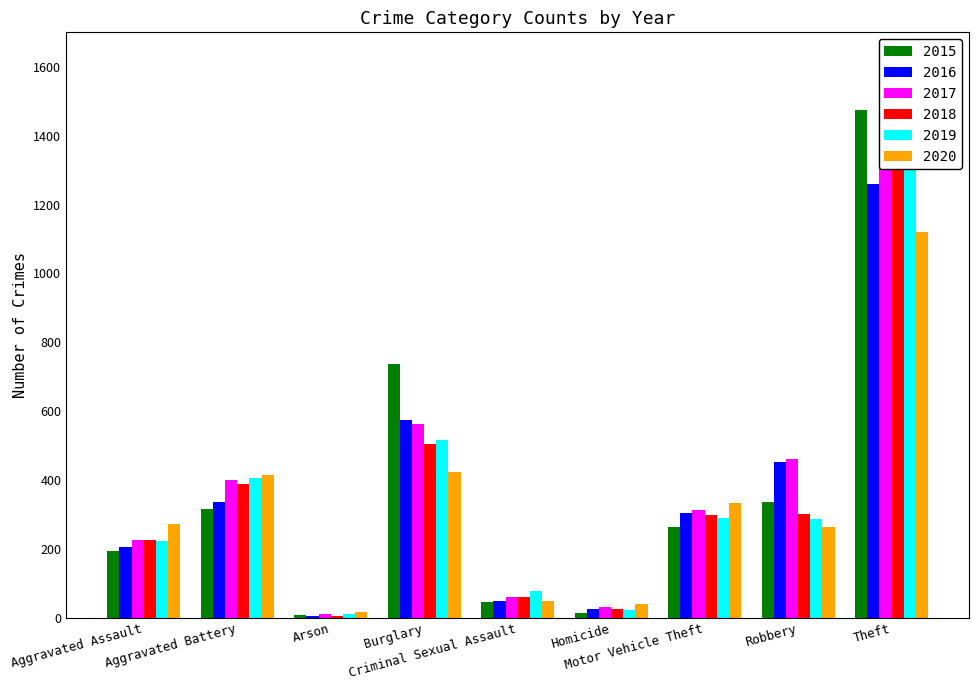

How many series are shown in this chart?

6